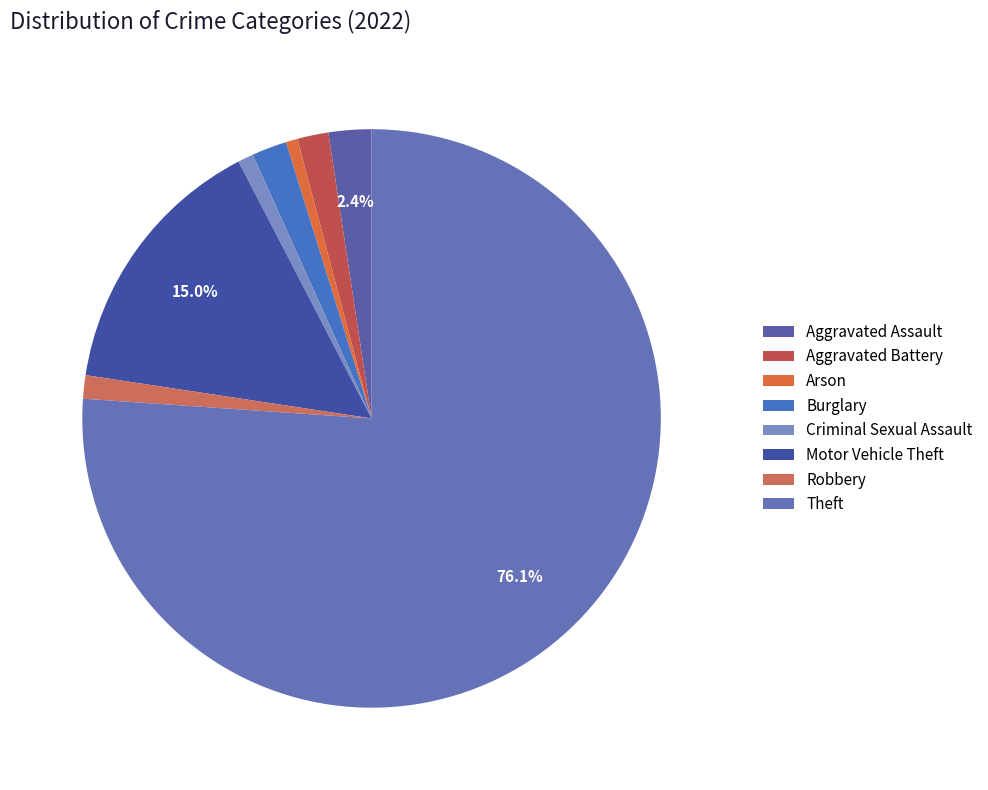

Is there any slice that represents more than half of the pie?

Yes